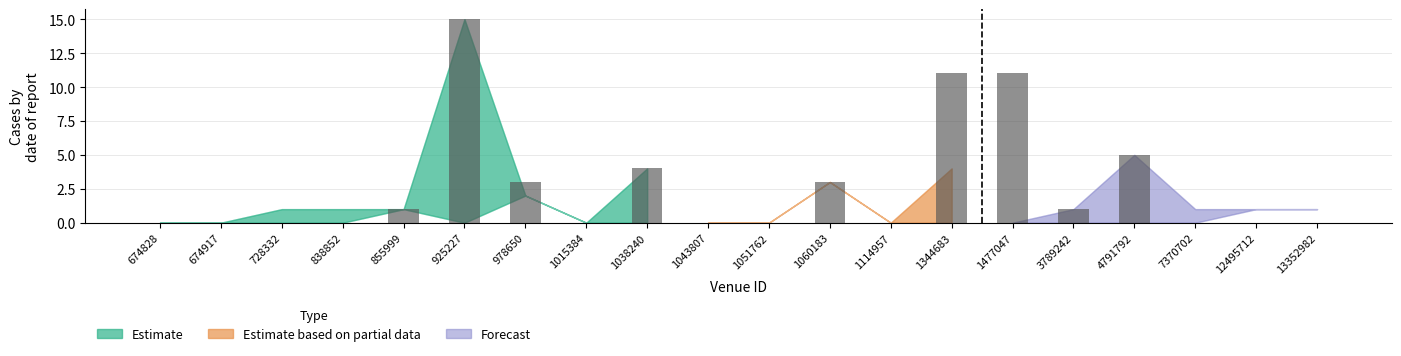

Is it true that the value at 855999 is 1?

True